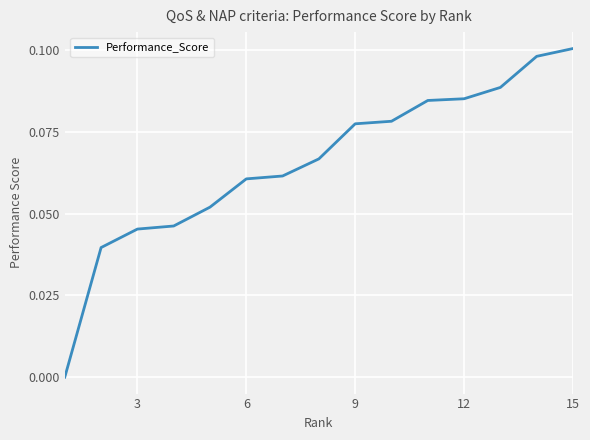

Does the chart have visible grid lines?

Yes